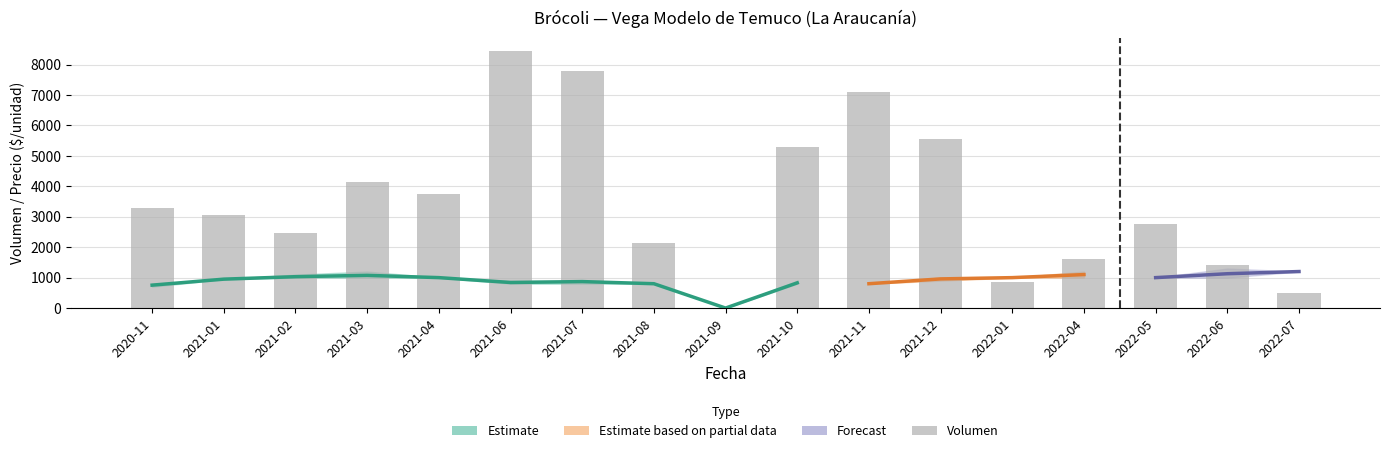

What is the difference between the maximum and minimum values?

8450